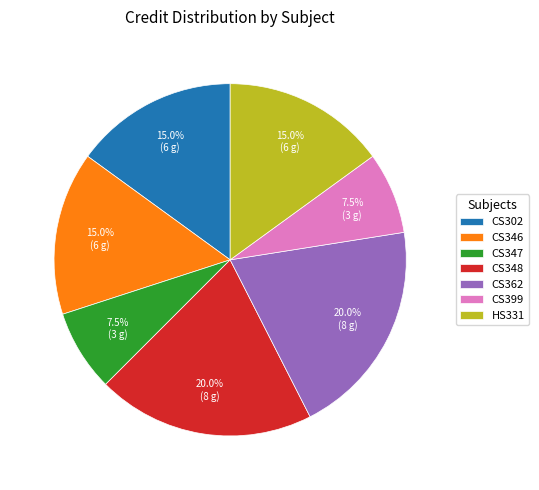

What portion of the pie excludes CS302?

85.0%